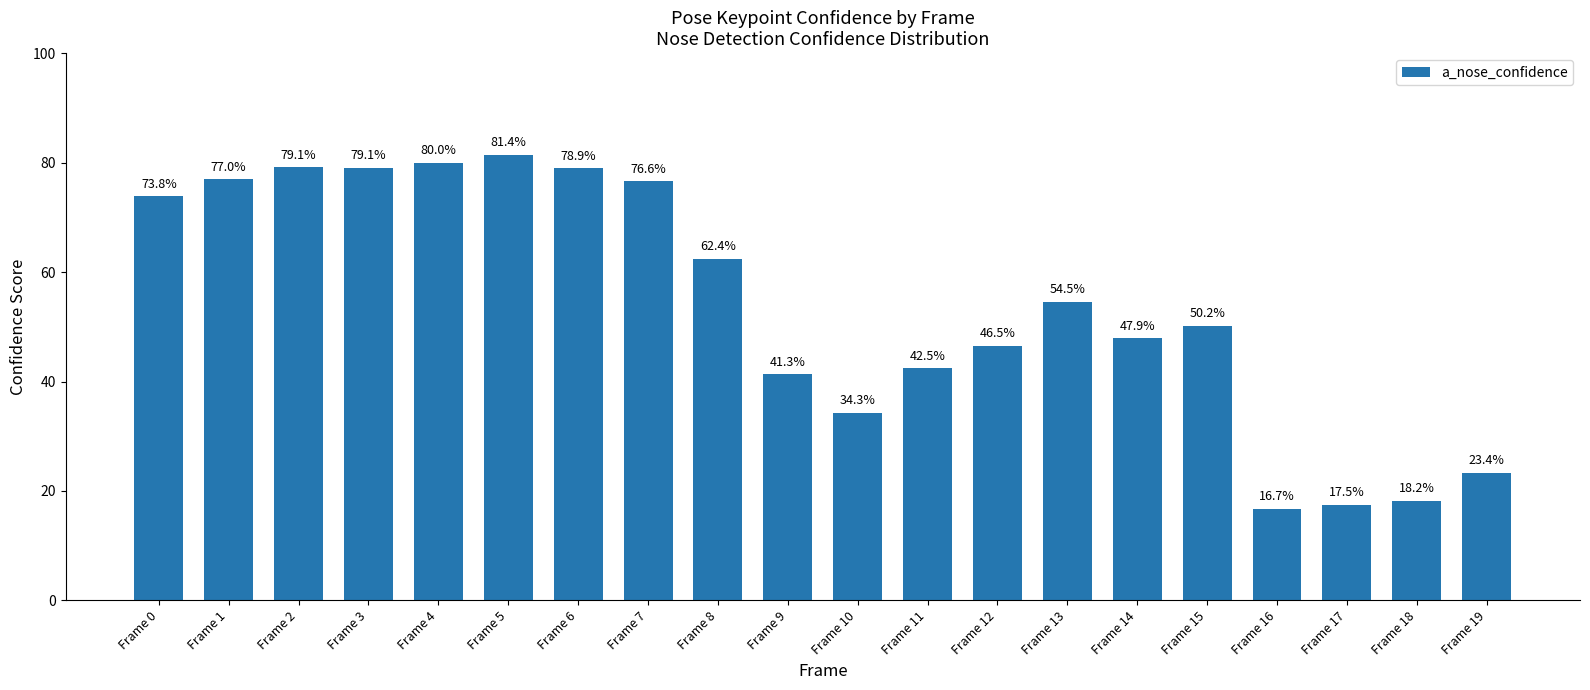

Does the chart contain any negative values?

No